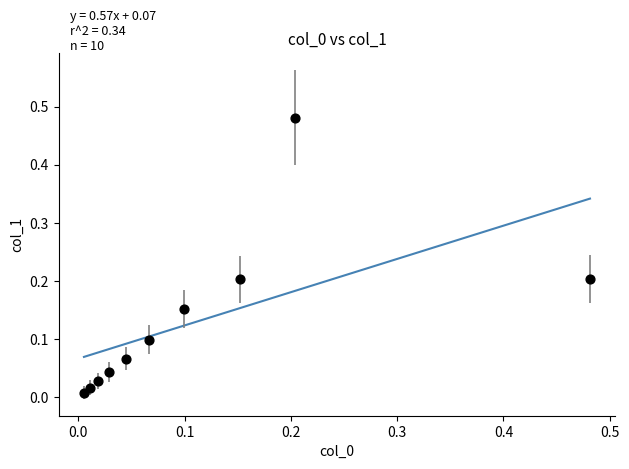

Count the number of points in this scatter plot.

10